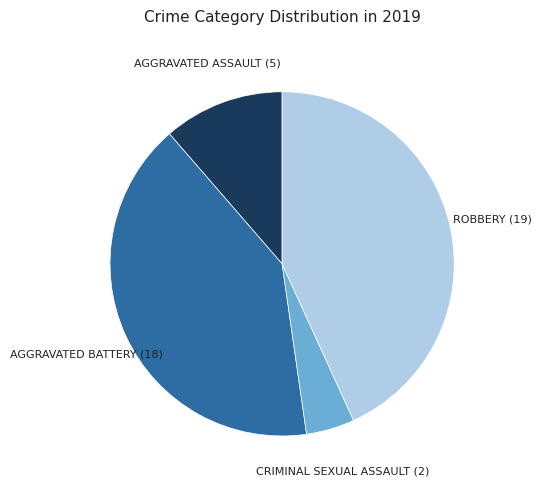

How many segments does this pie chart have?

4